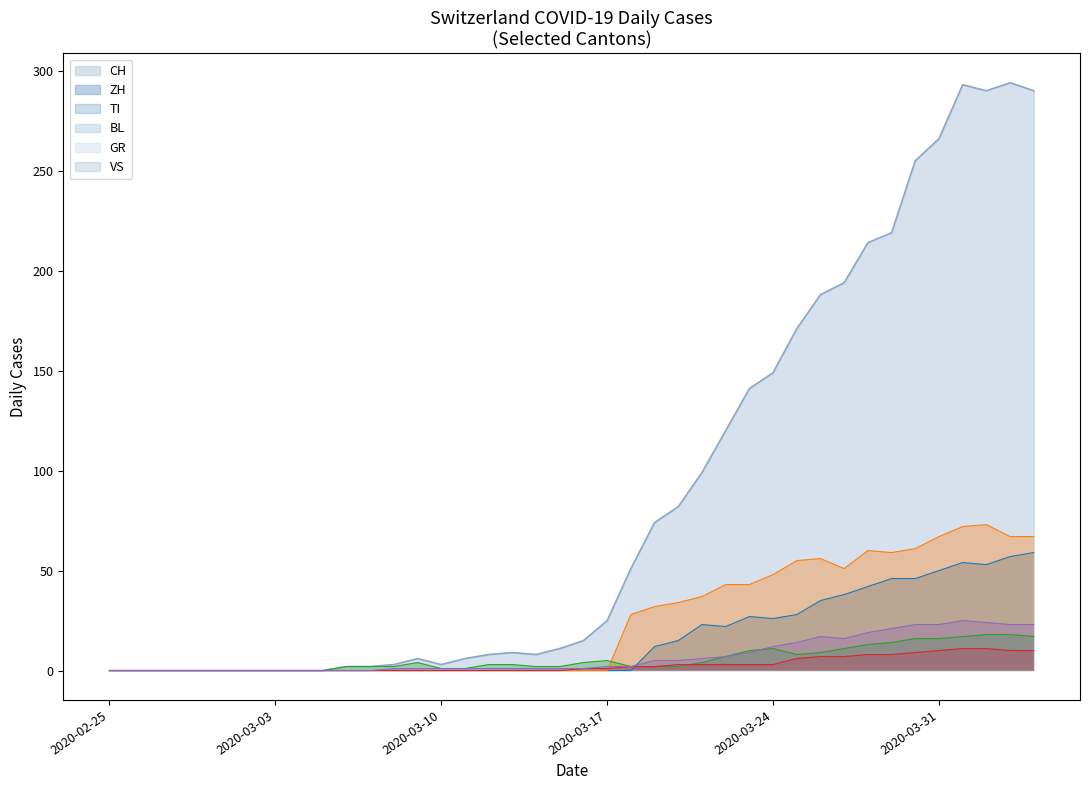

Does the chart have visible grid lines?

No